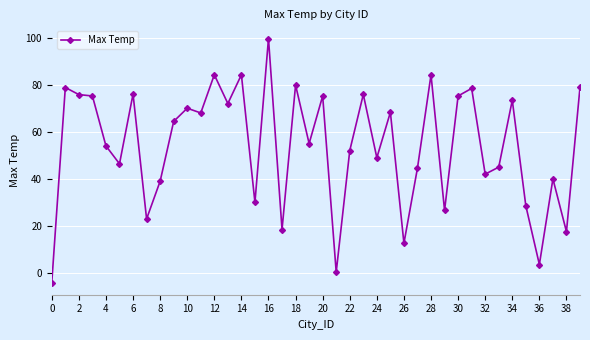

What is the value of the 6th point from the left?

46.4